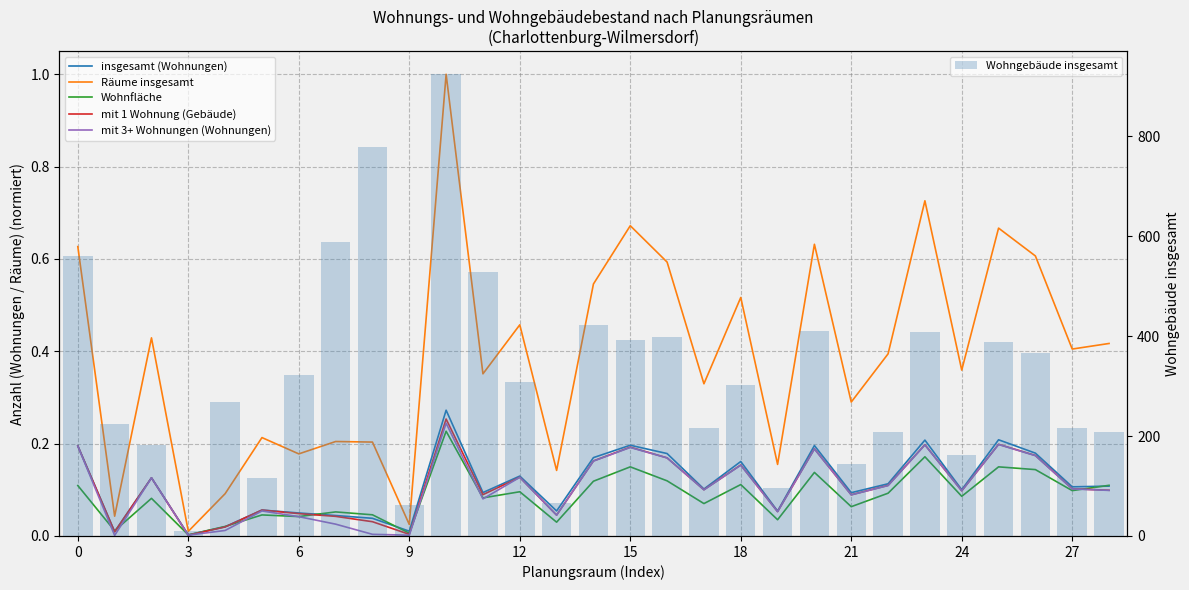

At which label is mit 1 Wohnung (Gebäude) closest to 0?

3